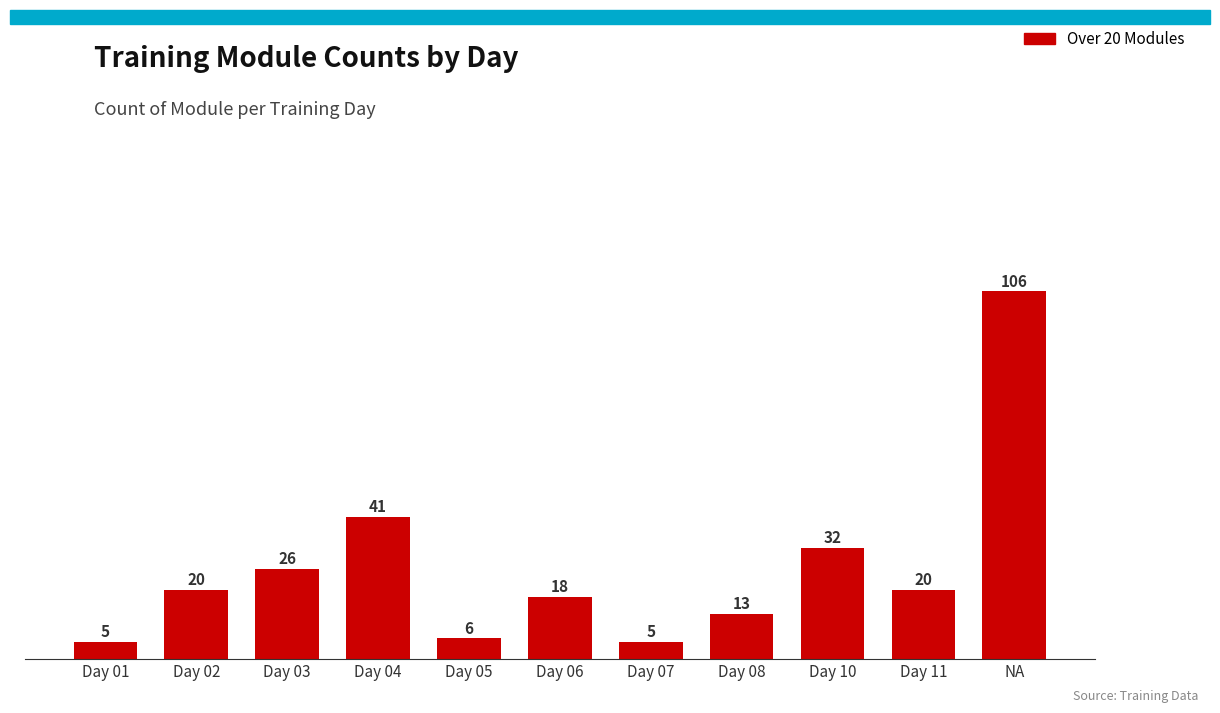

Count the number of categories in the chart.

11